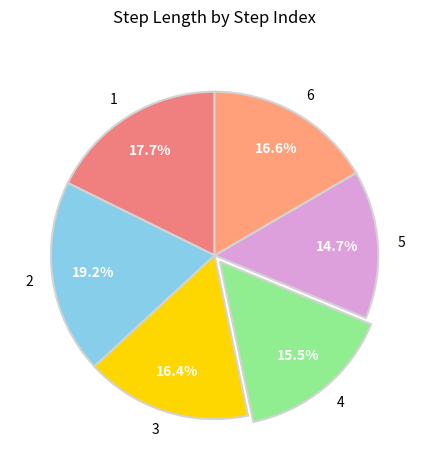

To the nearest percent, what is the difference between the 1 and 2 slice percentages?

1%